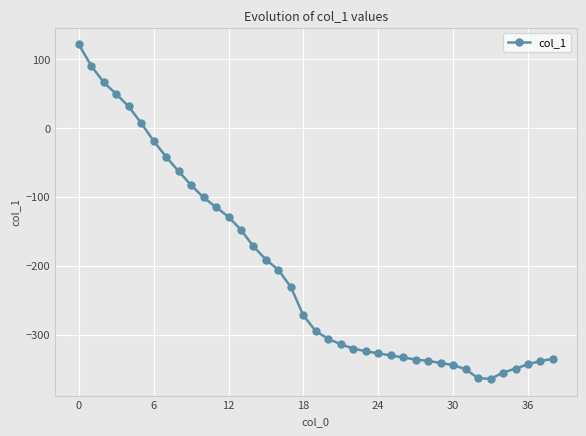

What is the sum of all values?

-8113